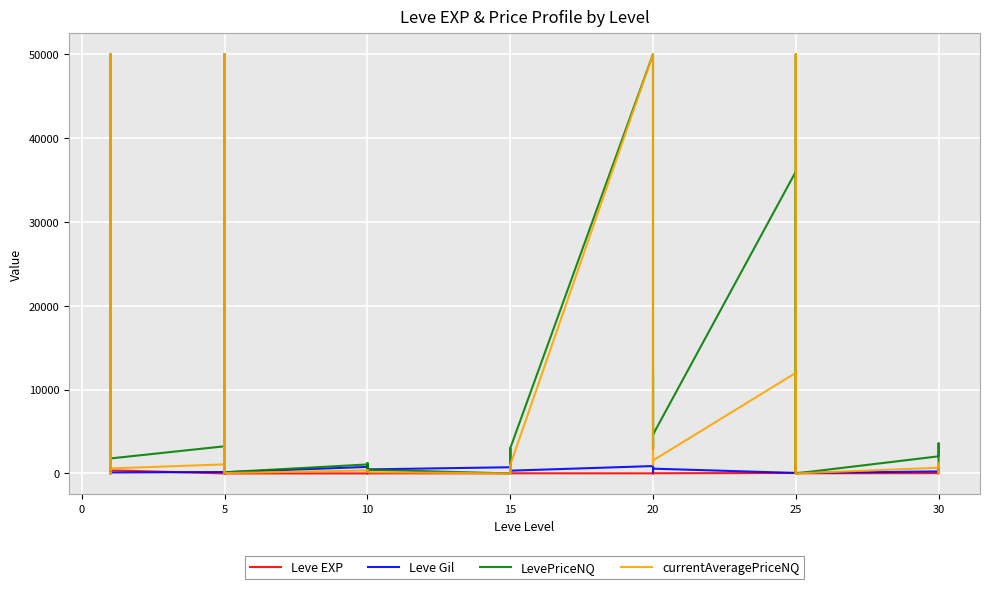

Which series has the largest range (max minus min)?

LevePriceNQ